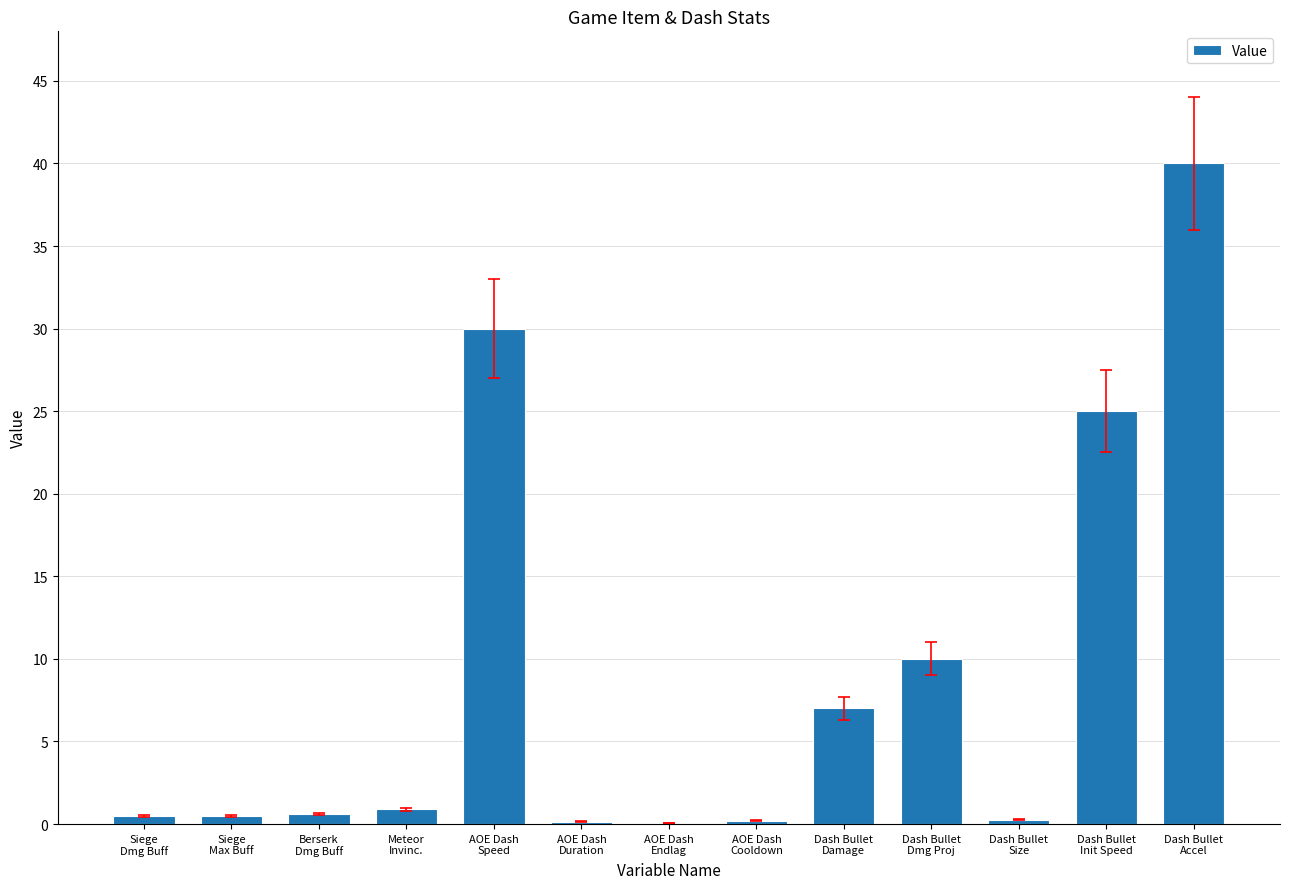

What is the average value?

8.9